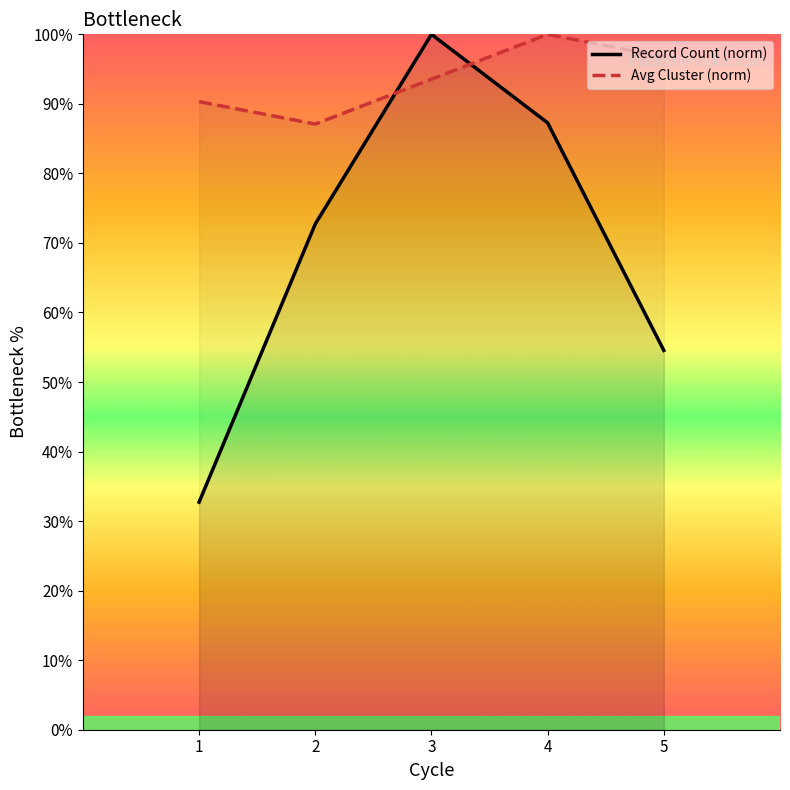

What is the value of the Avg Cluster (norm) point at the 4th from the left?

100.0